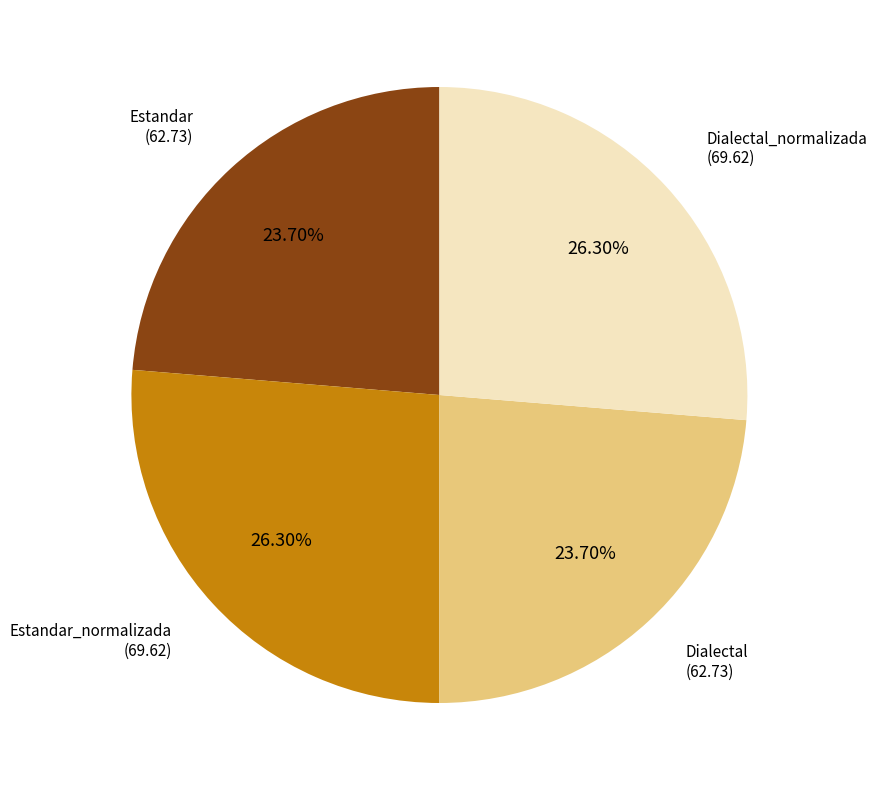

Approximately how many times larger is the value at Estandar_normalizada compared to Dialectal_normalizada?

1.0